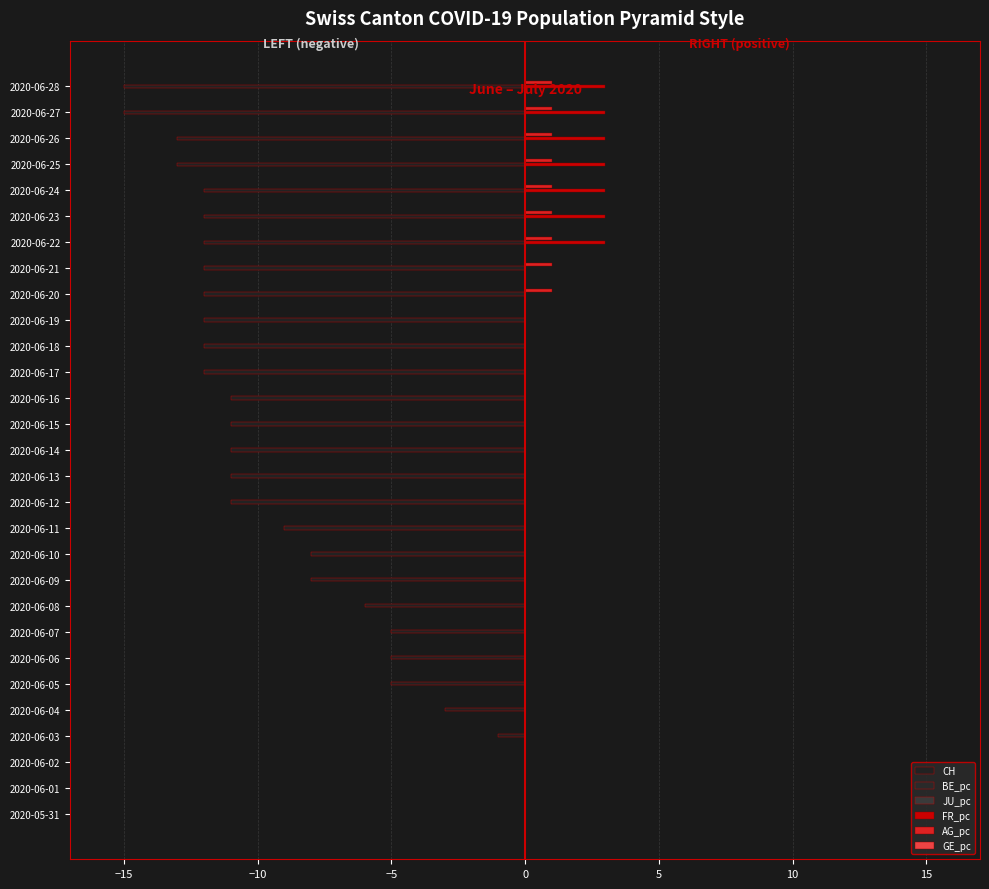

How many data points does each series have?

29